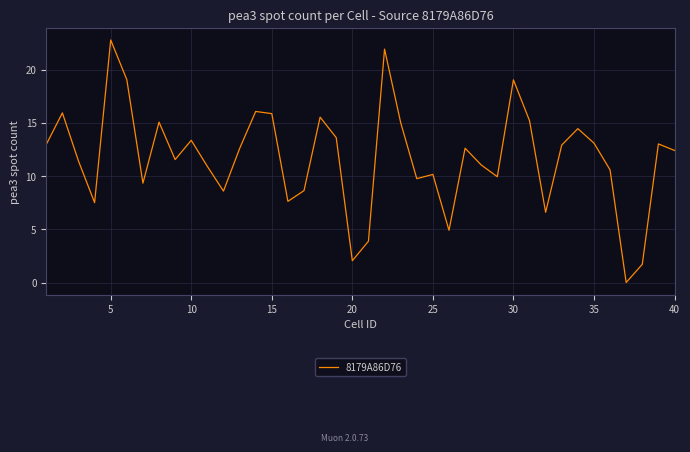

What is the greatest value displayed?

22.8